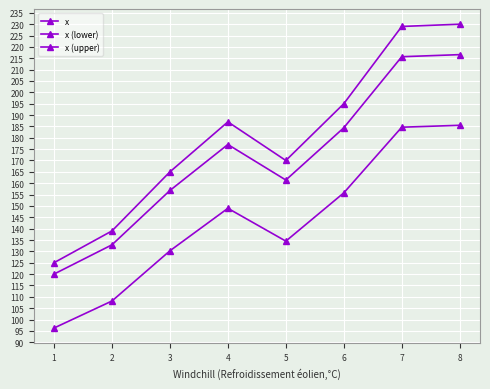

How many values in the x series are below 187?

4